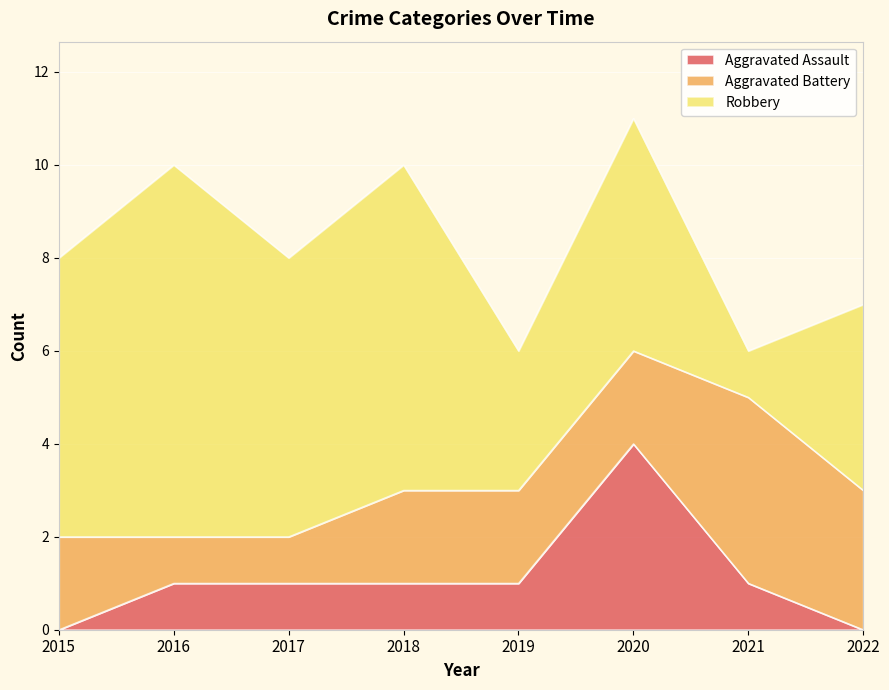

Which category has the highest value in the Aggravated Assault series?

2020